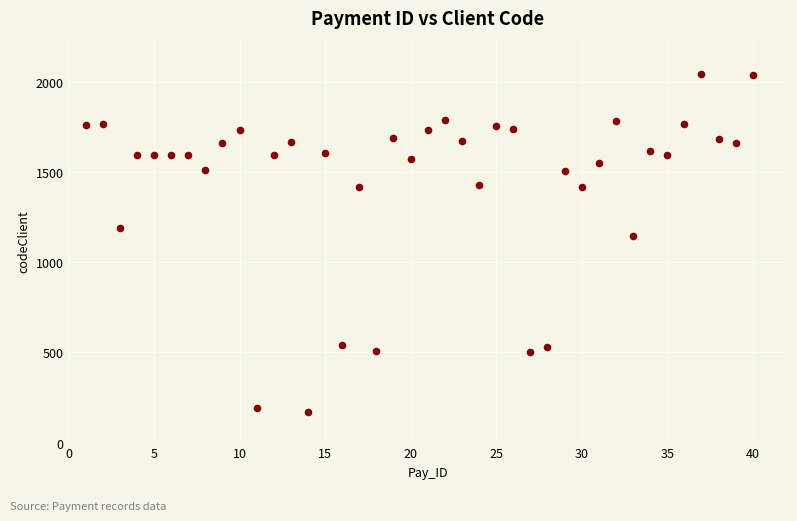

What is the range of X values (max minus min)?

39